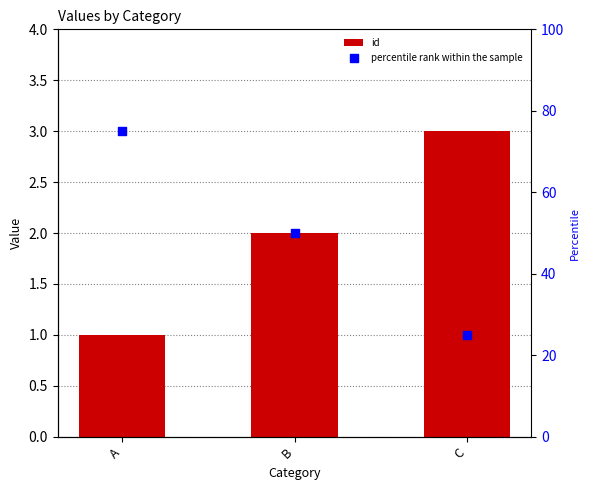

At which category is the sum across all series the highest?

A